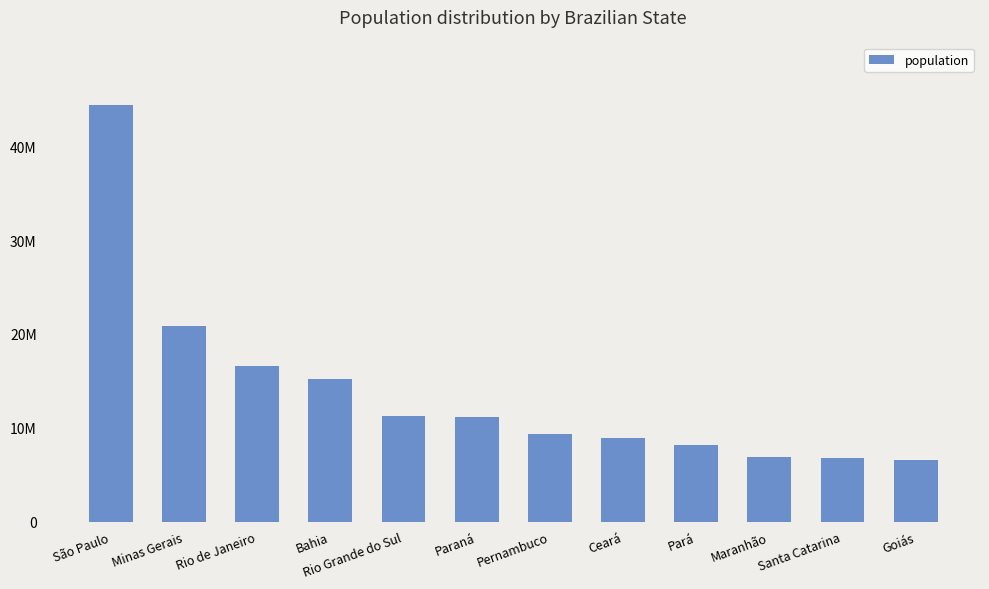

Which has a higher value, Ceará or São Paulo?

São Paulo